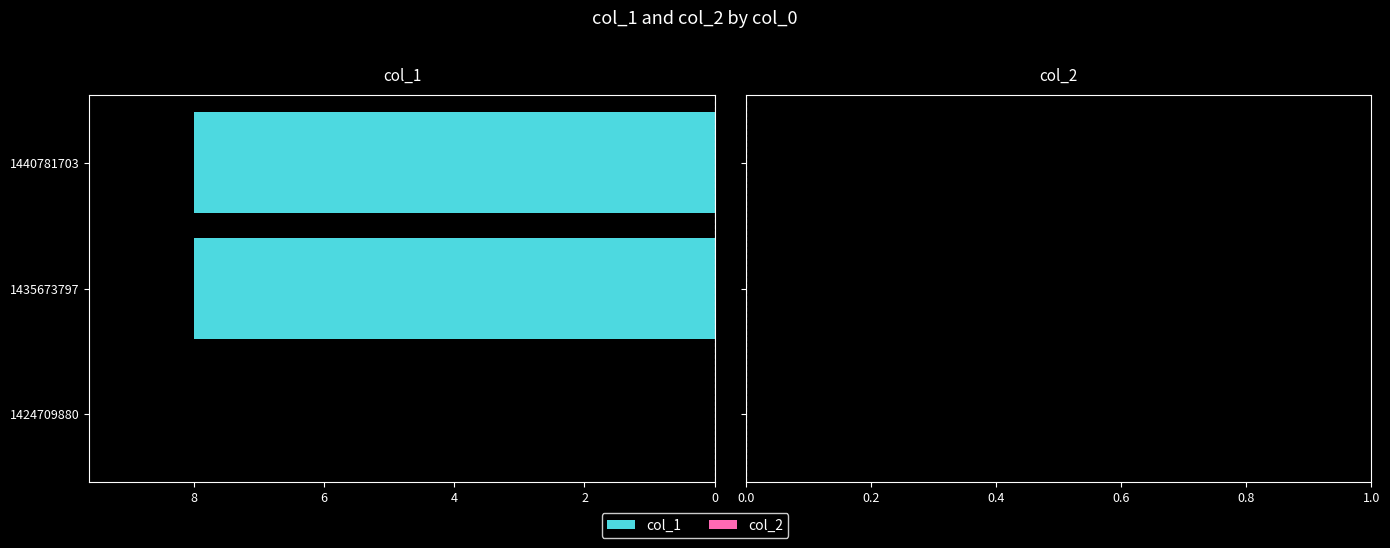

Reading bottom to top, list all the values displayed in this chart.

1424709880=0	1435673797=8	1440781703=8